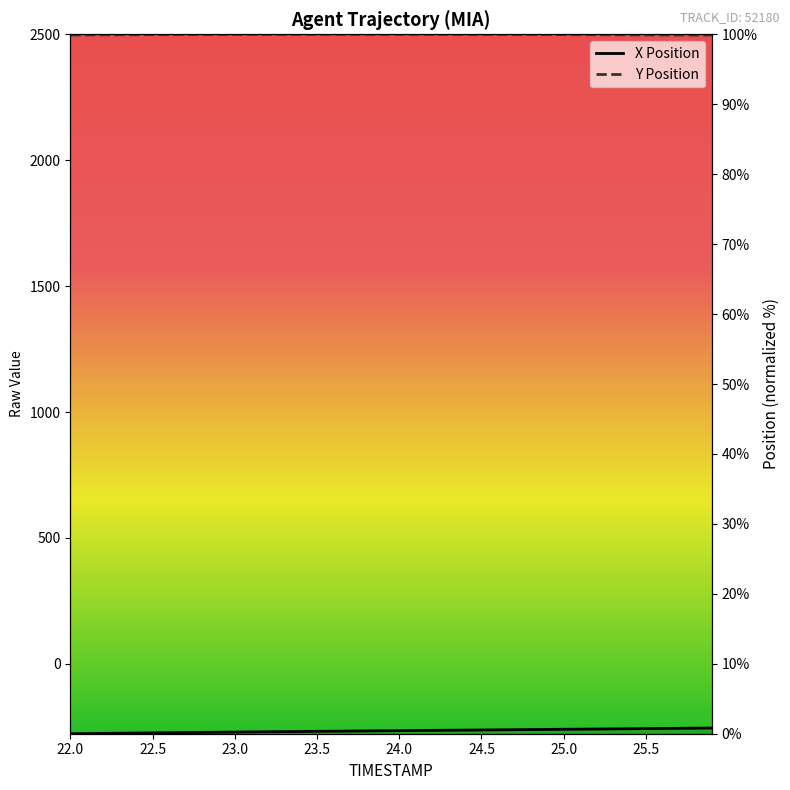

Which category has the lowest value across all series?

22.0